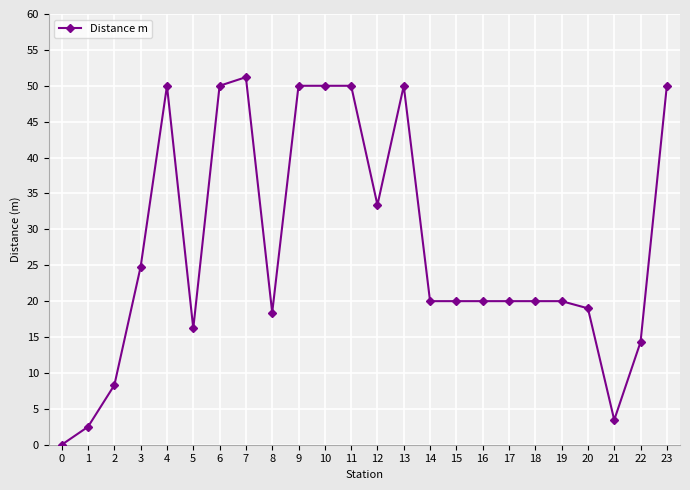

Where is the data nearest to the value 25?

3